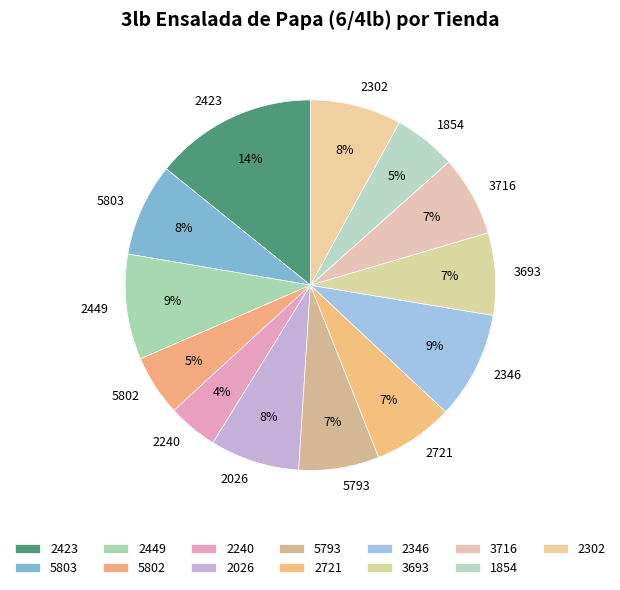

Does 2721 account for over 50% of the chart?

No